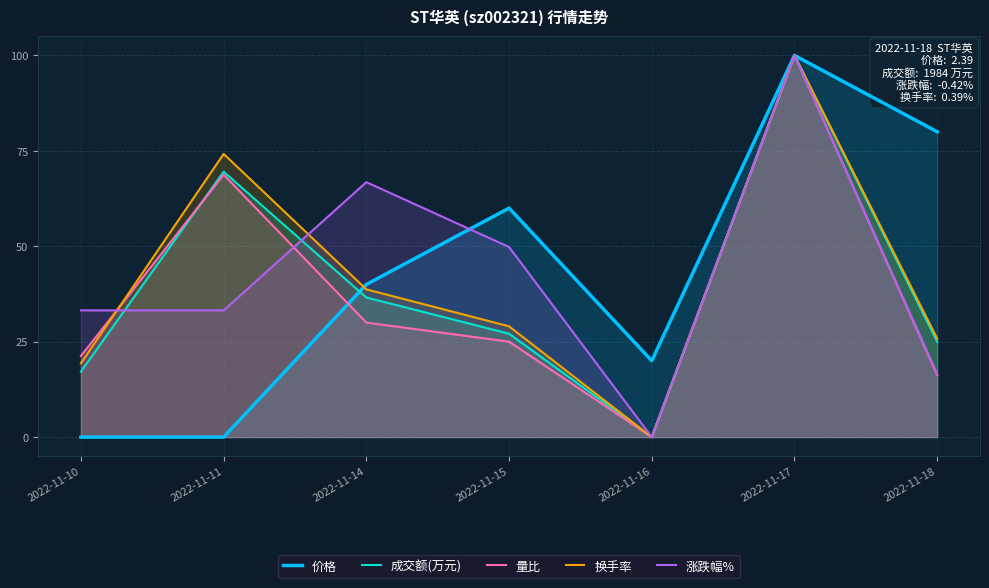

Rank the series by their maximum value, from highest to lowest.

价格, 成交额(万元), 量比, 换手率, 涨跌幅%